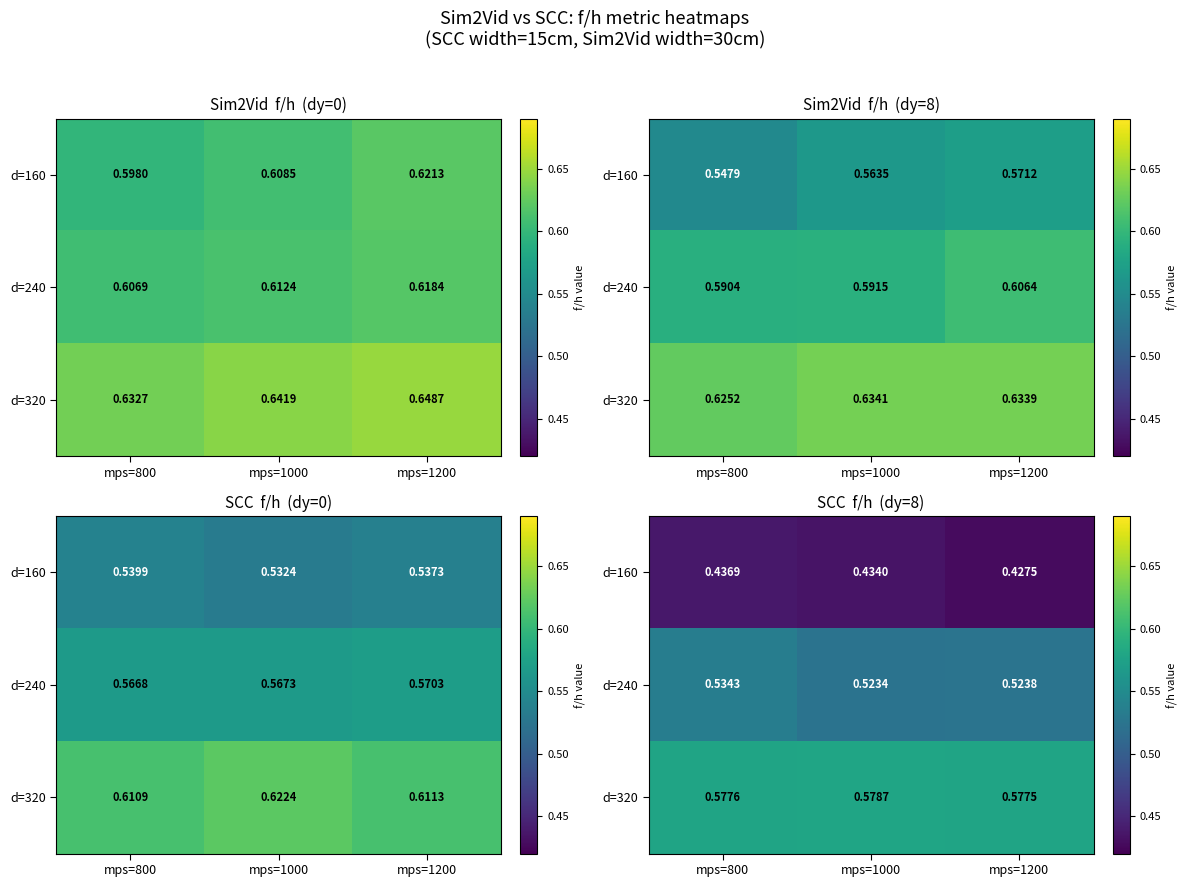

How many d=160 values are between 0 and 1?

3